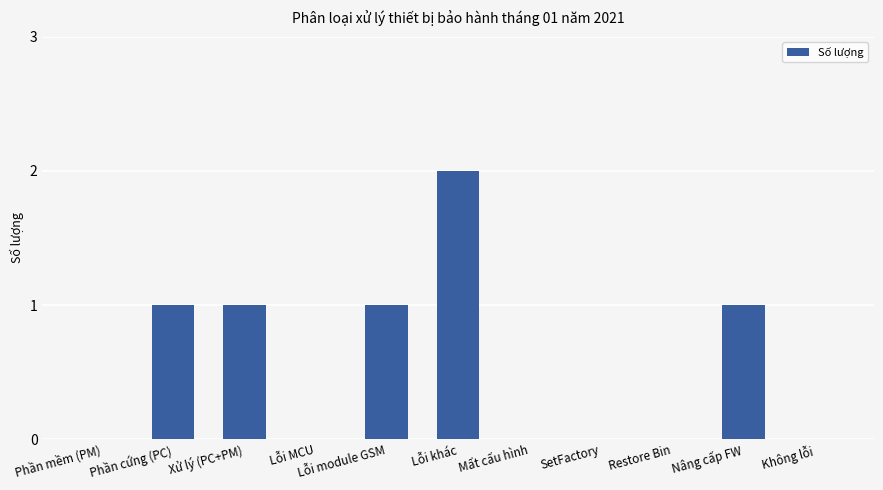

How many series are shown in this chart?

1